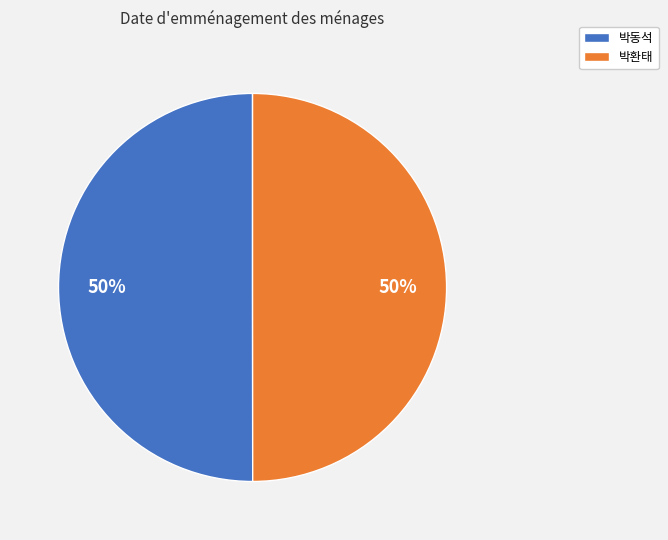

Is the sum of 박환태 and 박동석 greater than half?

Yes